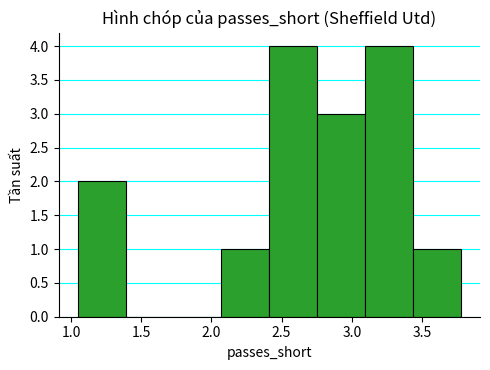

Reading left to right, transcribe this chart: for each bar, give the range it covers on the x-axis and its height. Neither the bar edges nor the heights are printed on the chart, so give them approximately, as read against the axes.

1.05 to 1.40: 2
1.40 to 1.75: 0
1.75 to 2.05: 0
2.05 to 2.40: 1
2.40 to 2.75: 4
2.75 to 3.10: 3
3.10 to 3.45: 4
3.45 to 3.80: 1